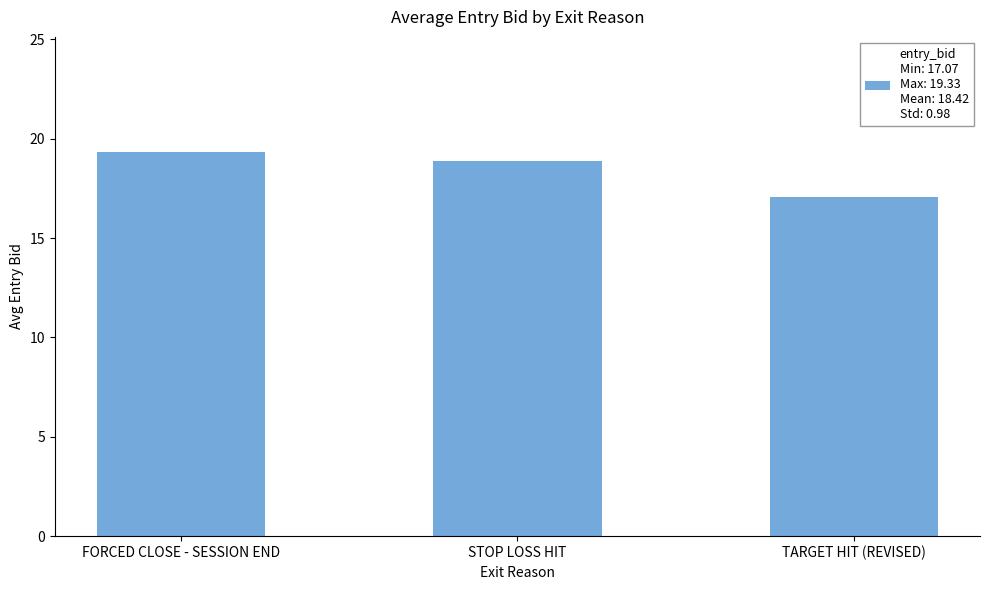

What is the label of the 2nd bar from the left?

STOP LOSS HIT